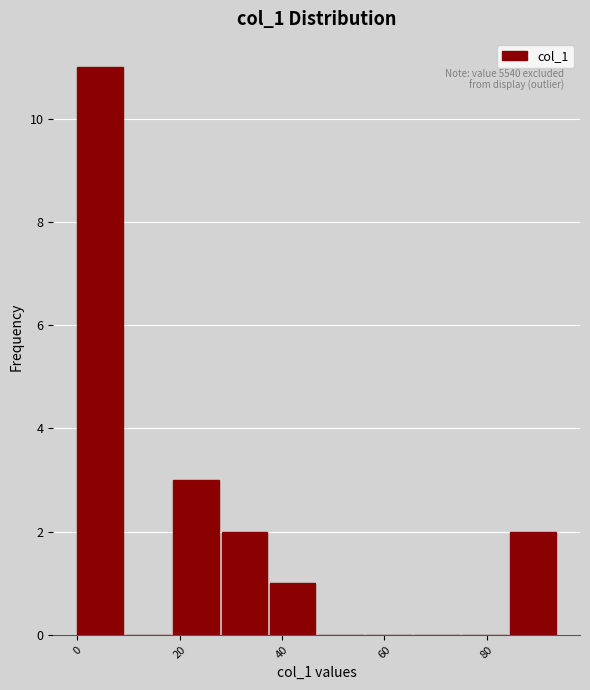

Which range on the x-axis has the tallest bar?

0.0 to 9.4